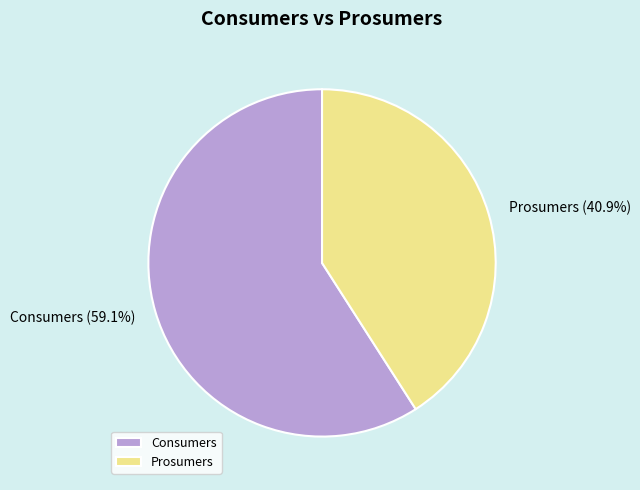

How much of the chart is everything except Consumers?

40.9%